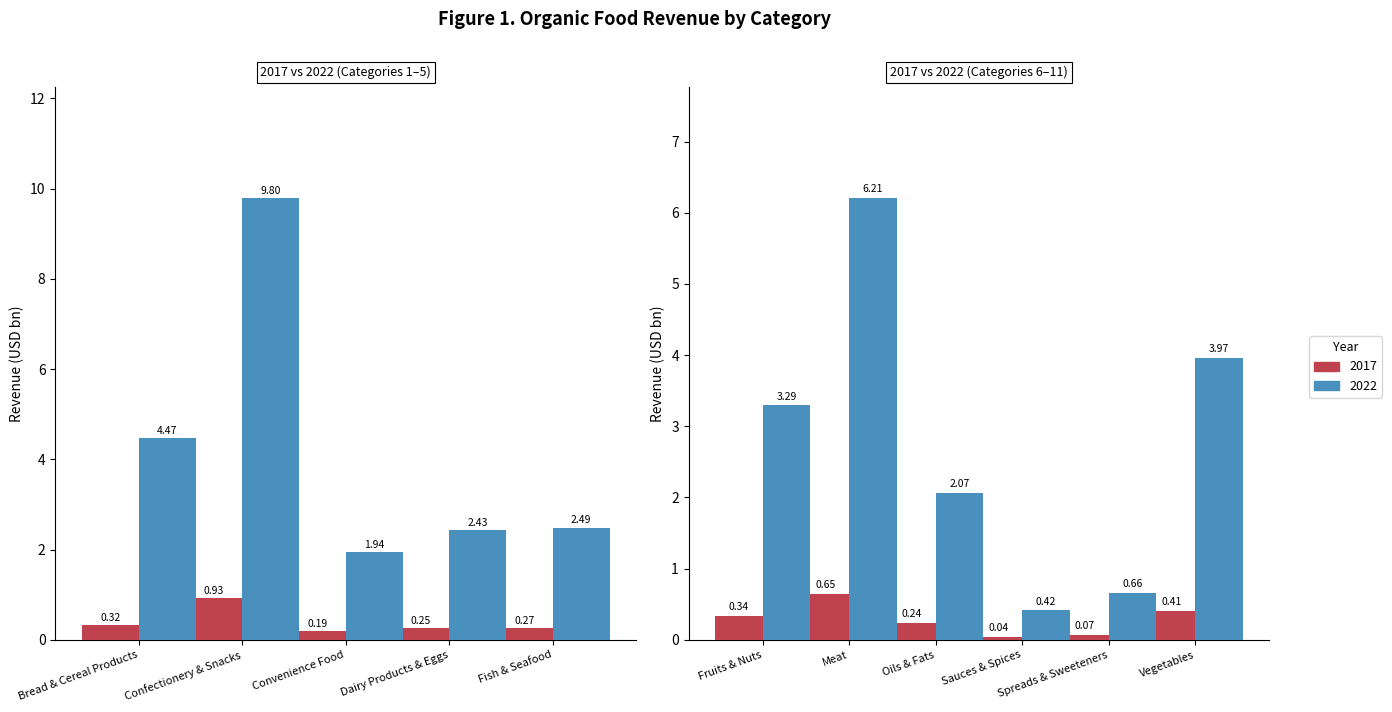

Reading right to left, list all the values displayed in this chart.

2017: Vegetables=0.4	Spreads & Sweeteners=0.1	Sauces & Spices=0.0	Oils & Fats=0.2	Meat=0.6	Fruits & Nuts=0.3	Fish & Seafood=0.3	Dairy Products & Eggs=0.3	Convenience Food=0.2	Confectionery & Snacks=0.9	Bread & Cereal Products=0.3
2022: Vegetables=4.0	Spreads & Sweeteners=0.7	Sauces & Spices=0.4	Oils & Fats=2.1	Meat=6.2	Fruits & Nuts=3.3	Fish & Seafood=2.5	Dairy Products & Eggs=2.4	Convenience Food=1.9	Confectionery & Snacks=9.8	Bread & Cereal Products=4.5